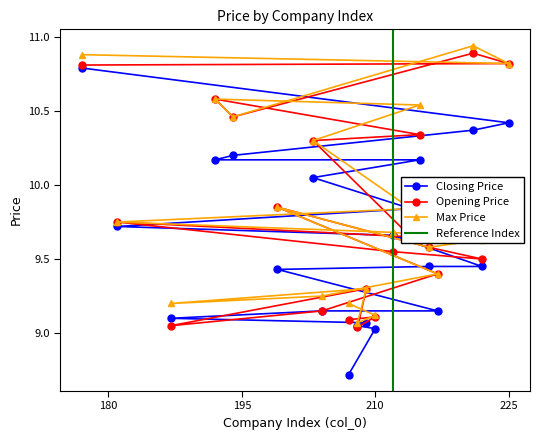

True or false: Max Price and Opening Price cross at least once.

False